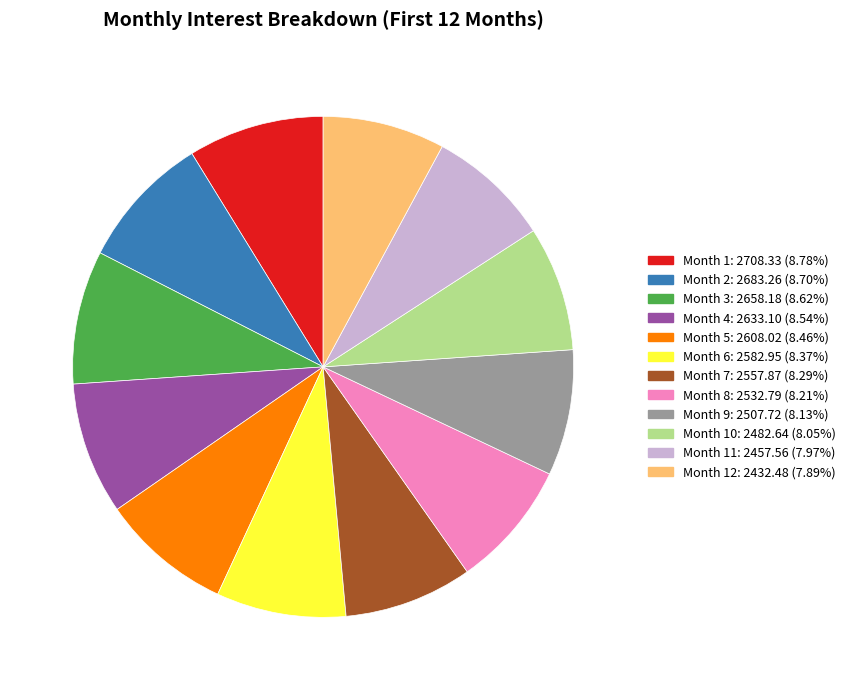

Is there a majority slice in this chart?

No